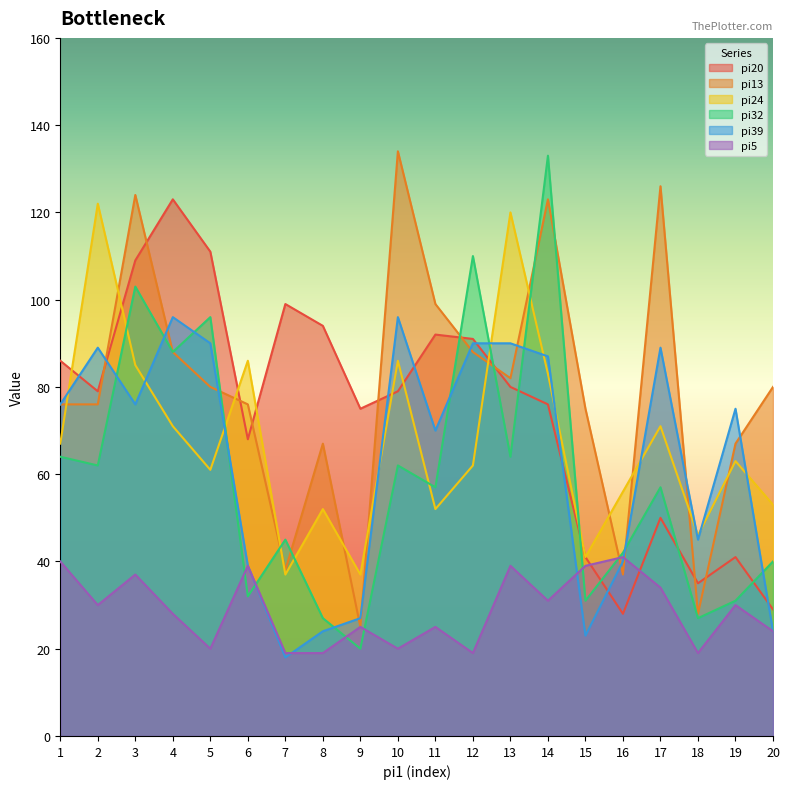

Does the chart have visible grid lines?

No